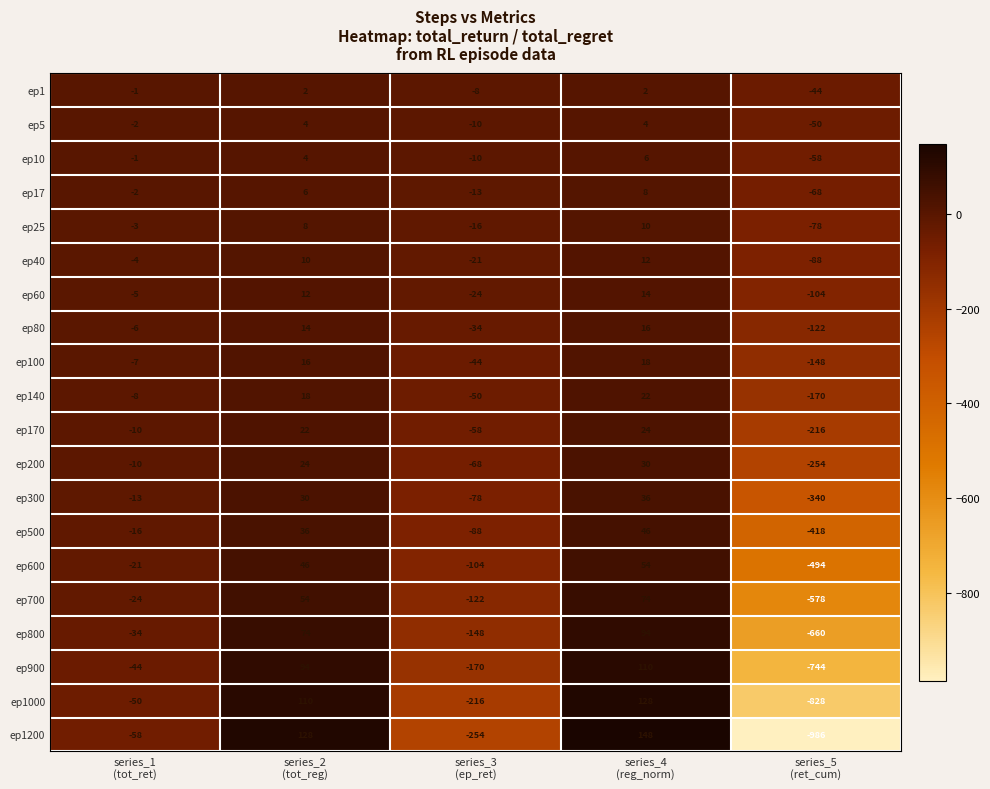

Rank the series by their maximum value, from highest to lowest.

ep1200, ep1000, ep900, ep800, ep700, ep600, ep500, ep300, ep200, ep170, ep140, ep100, ep80, ep60, ep40, ep25, ep17, ep10, ep5, ep1